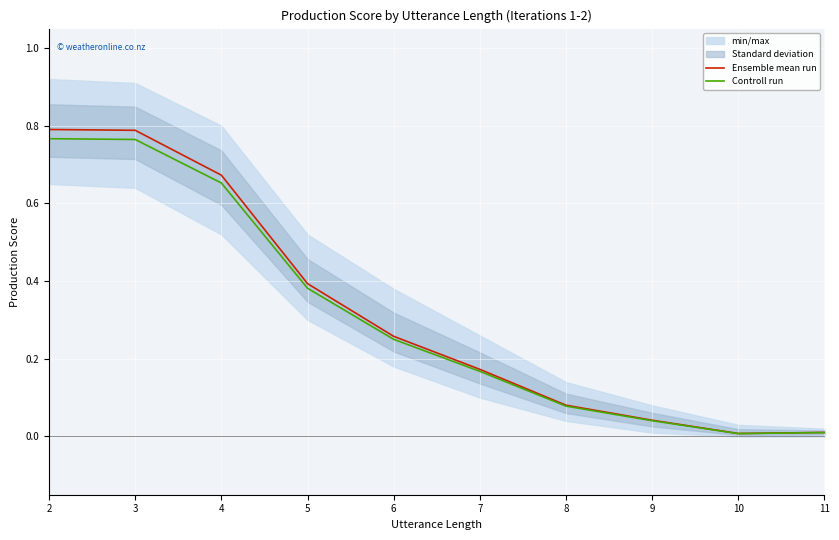

At which category is the sum across all series the highest?

2